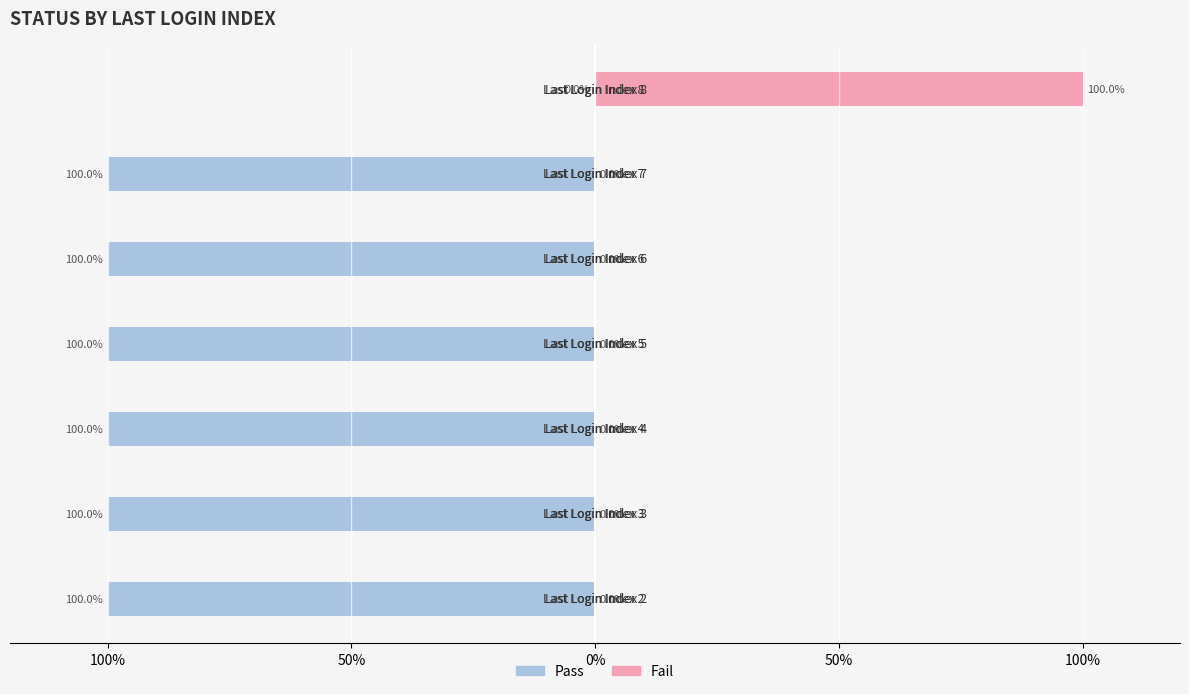

List the series in order of their peak value, highest first.

Fail, Pass